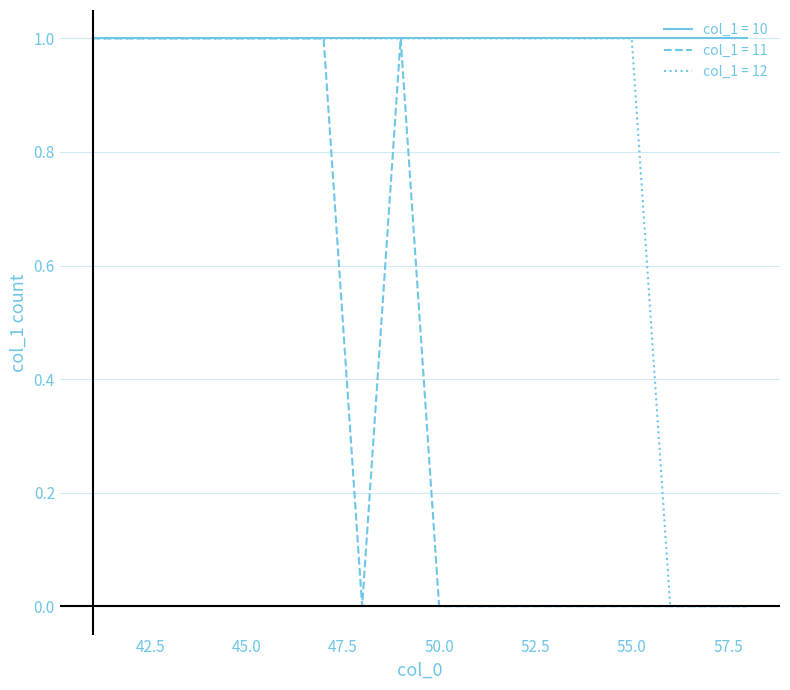

List the series in order of their overall mean, highest first.

col_1 = 10, col_1 = 12, col_1 = 11